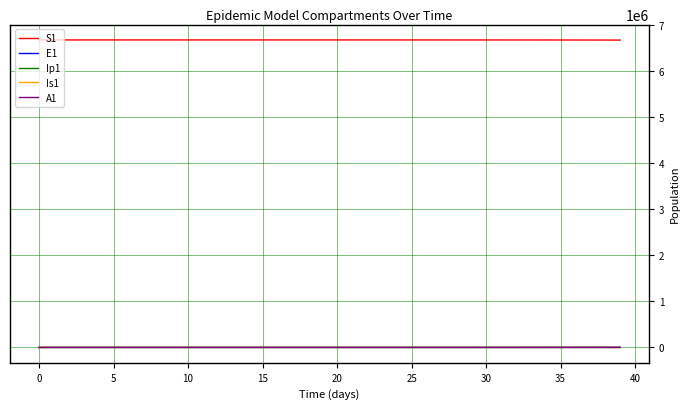

True or false: S1 and Ip1 cross at least once.

False